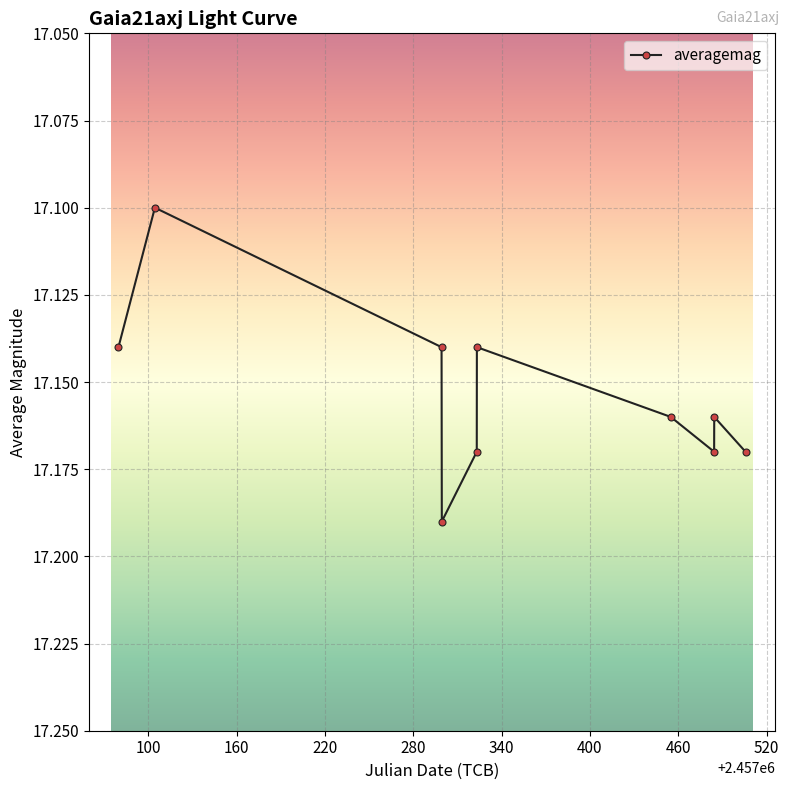

How many points are higher than both their immediate neighbors (excluding endpoints)?

2